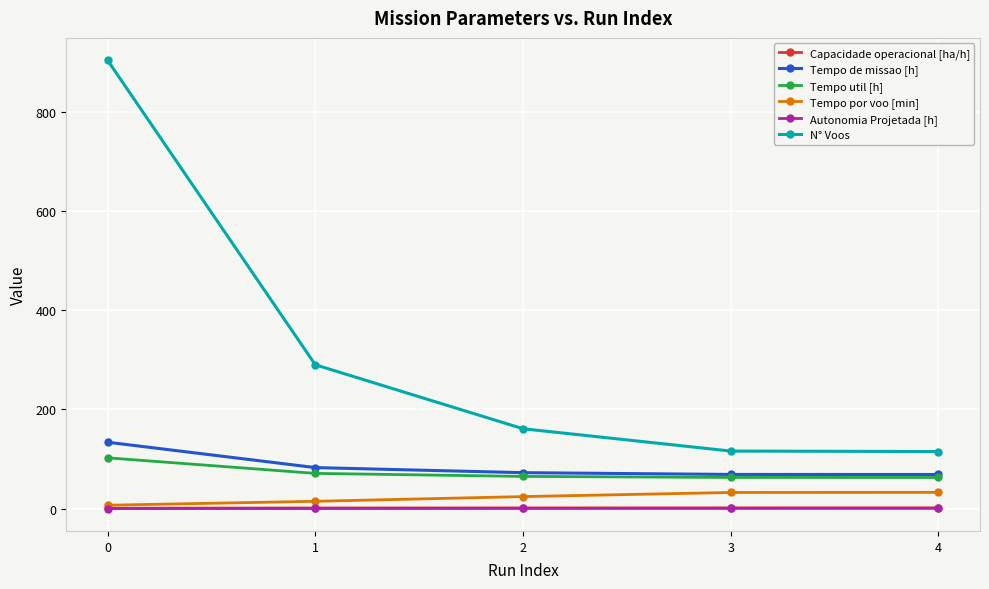

The Autonomia Projetada [h] series shows 0.4 at 3. True or false?

True